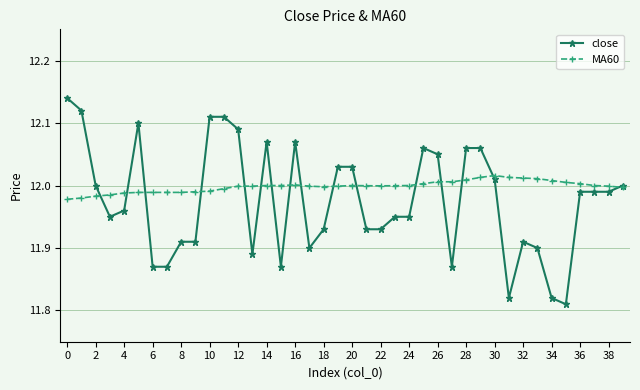

True or false: MA60 has more than 0 interior local peaks.

True